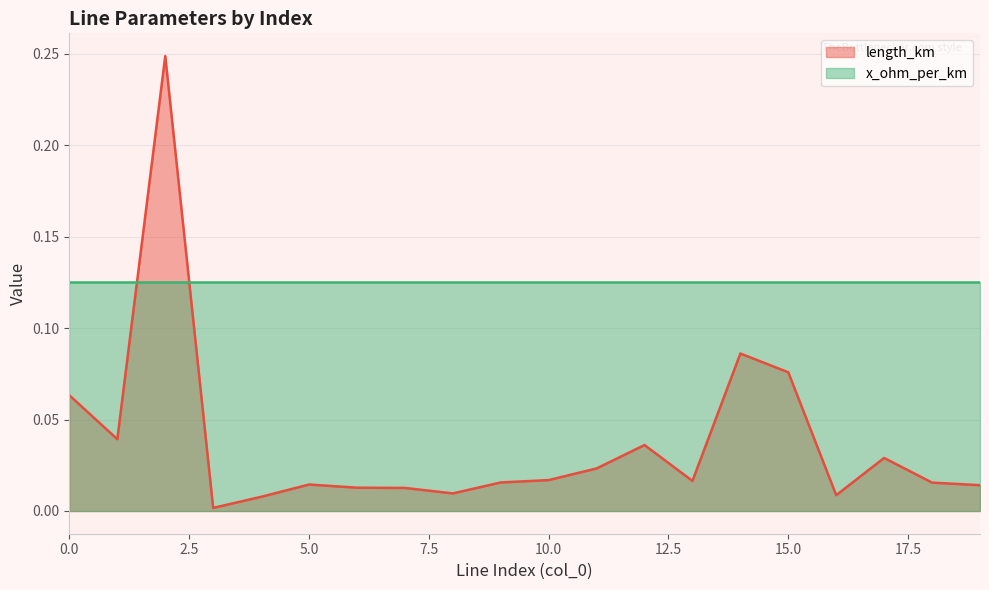

Which label corresponds to the largest value in the chart?

2